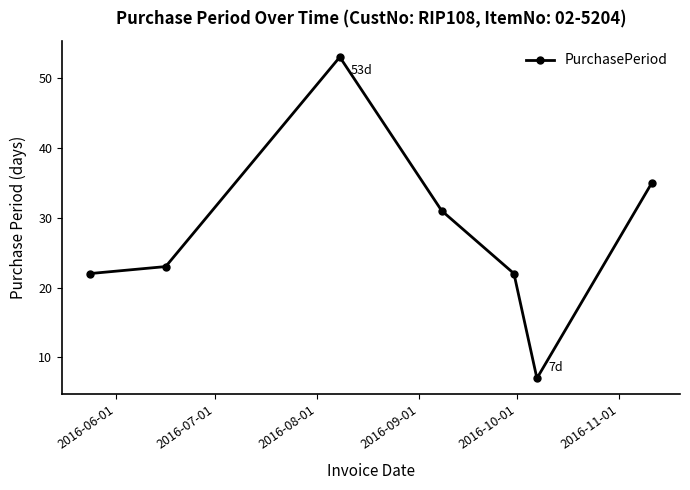

What is the value of the 1st point from the left?

22